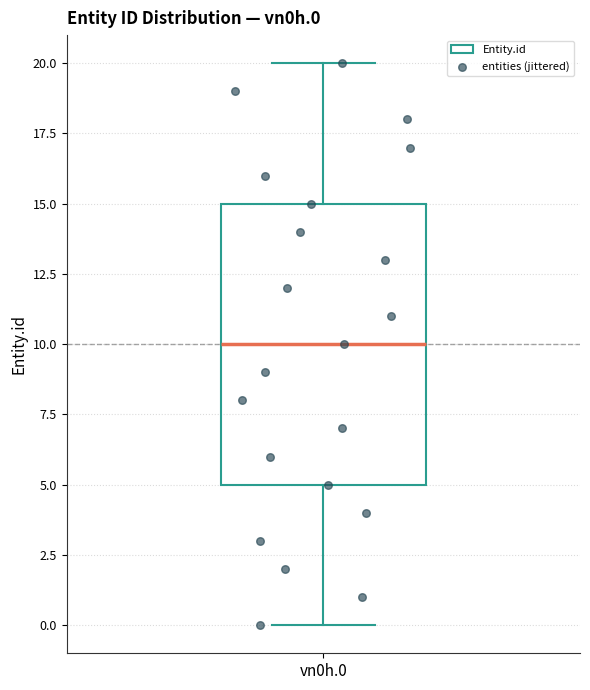

Where is the lower edge of the box for vn0h.0 on the y-axis? The values are not printed on the chart, so give them approximately, as read against the axis.

5